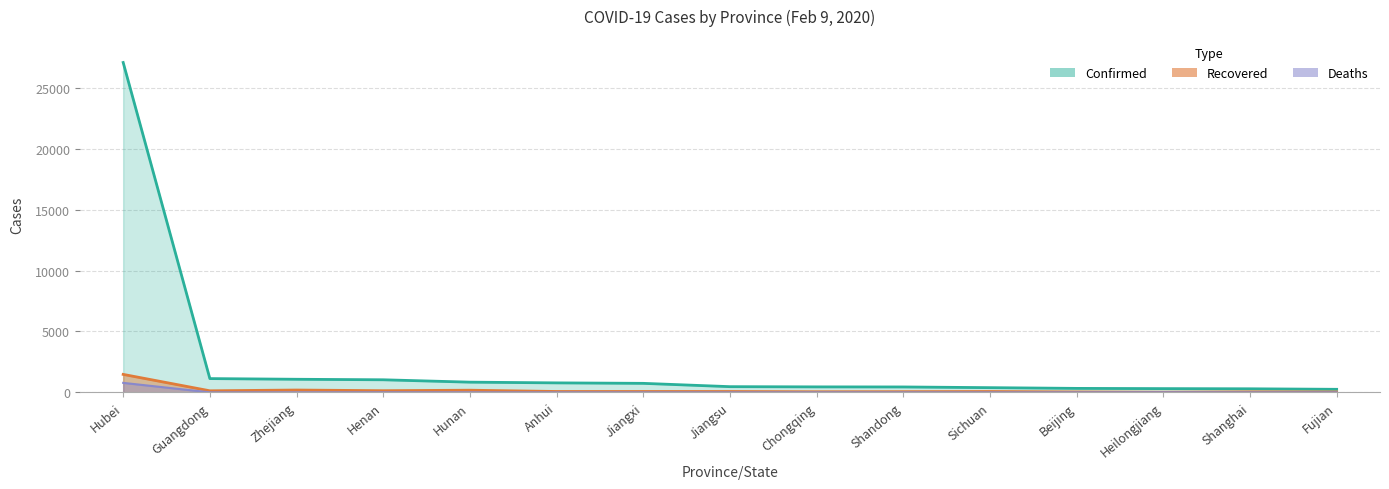

True or false: Confirmed and Recovered intersect in this chart.

False